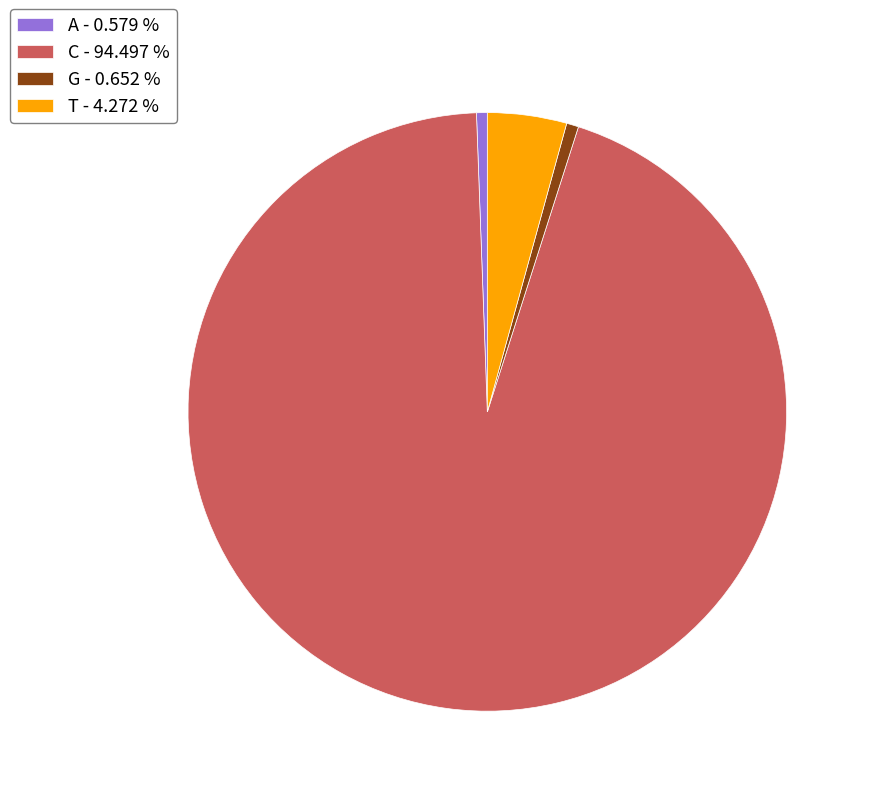

Between T - 4.272 % and A - 0.579 %, which is larger?

T - 4.272 %